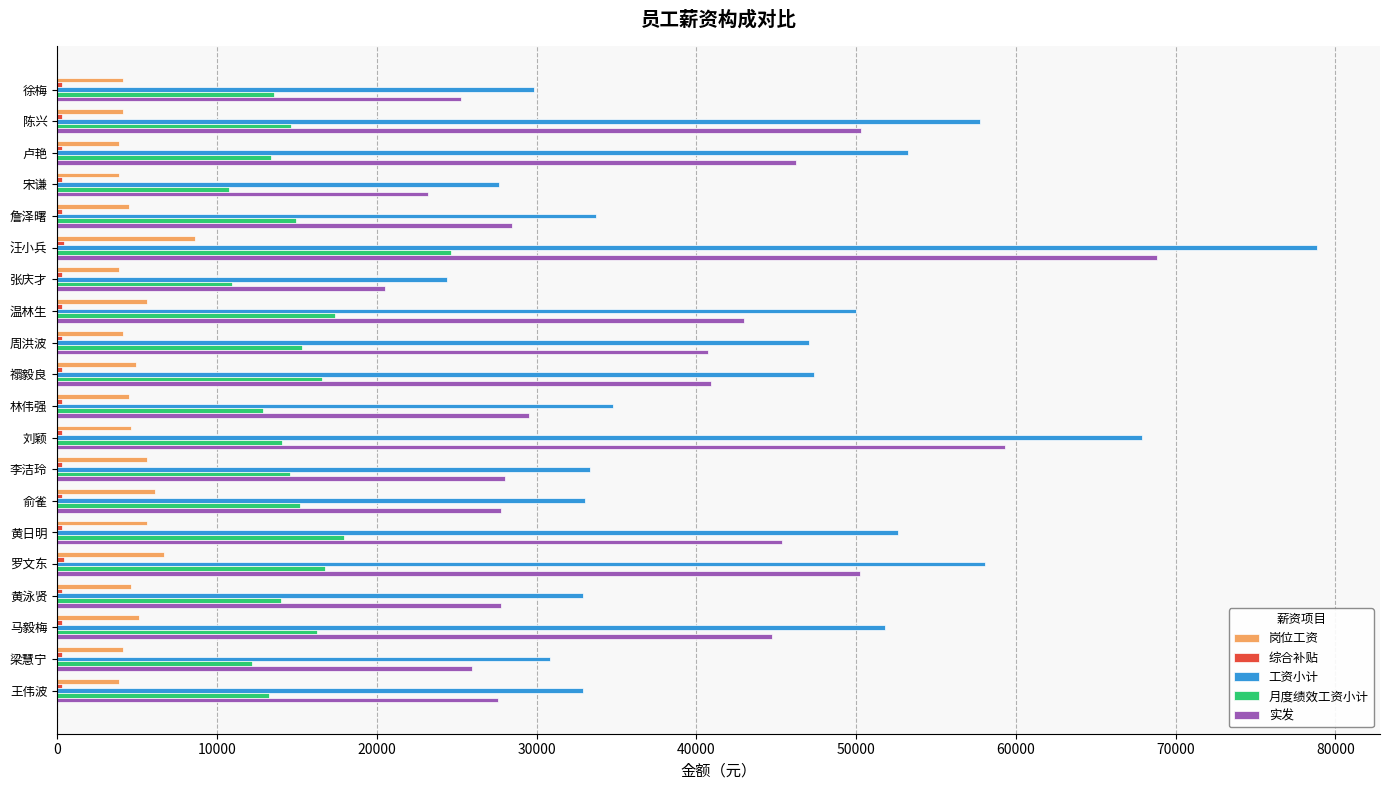

What is the difference between the maximum and minimum values in the 岗位工资 series?

4706.0